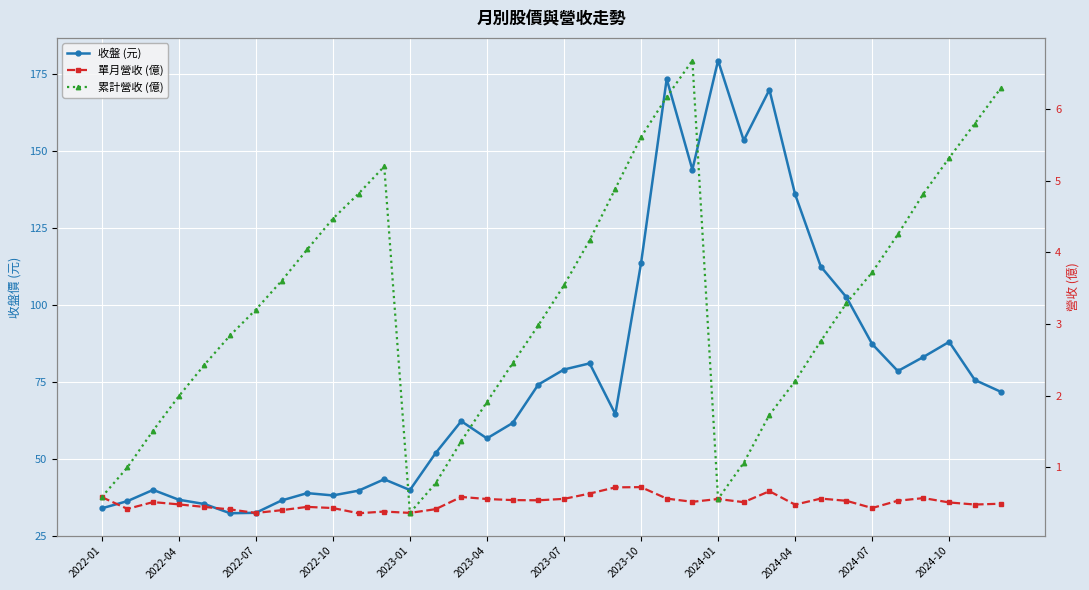

At how many categories does at least one series exceed 165?

3